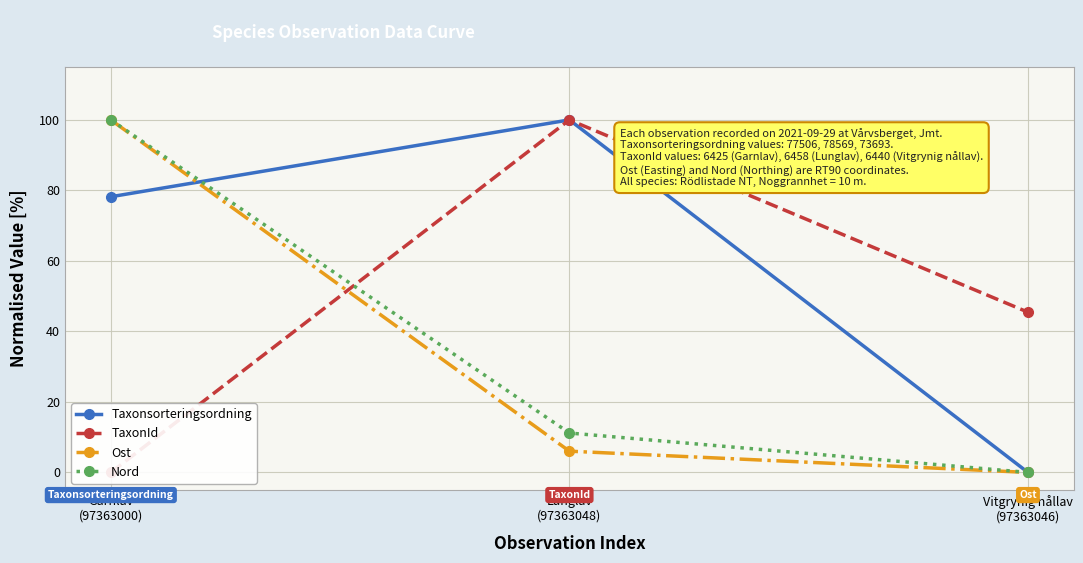

What is the label of the 1st point from the right?

Vitgrynig nållav
(97363046)